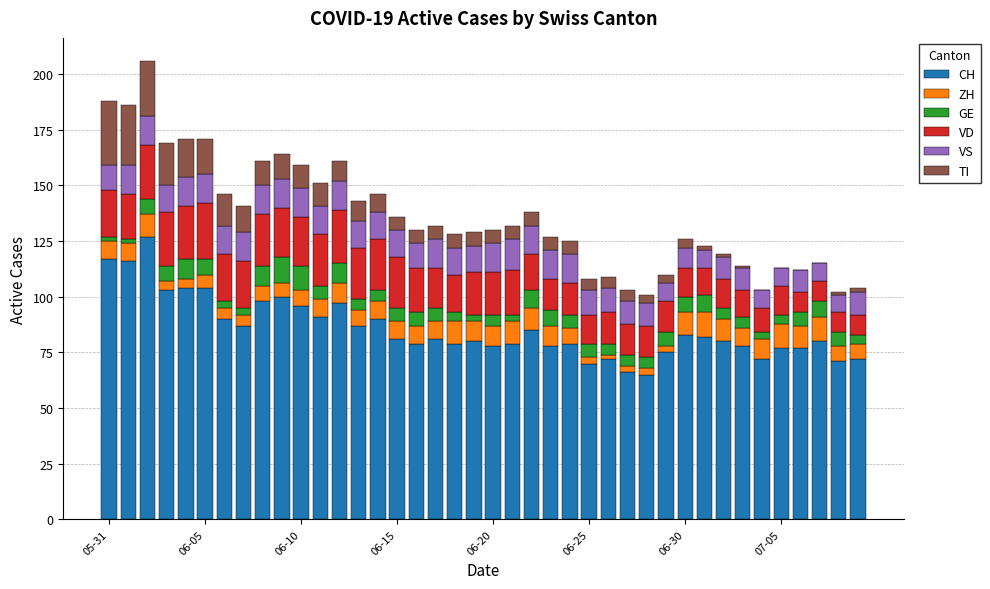

What is the highest value of the CH series?

127